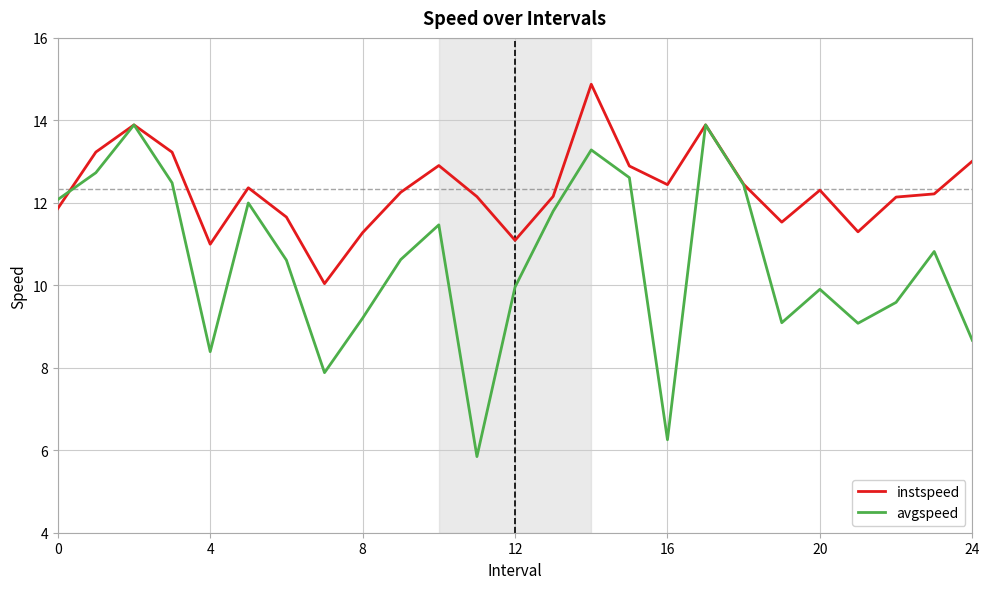

Count the number of data series in this chart.

2